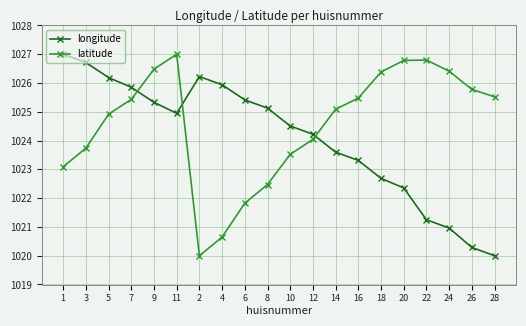

The value of longitude at 22 is 1631.7. True or false?

False